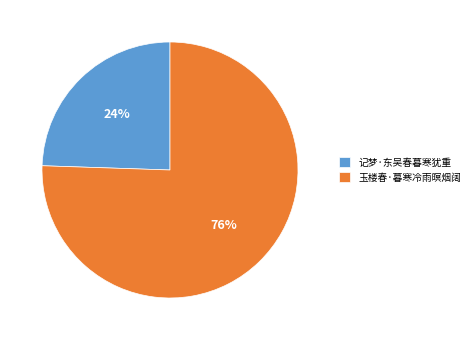

What is the ratio of the value at 记梦·东吴春暮寒犹重 to the value at 玉楼春·暮寒冷雨暝烟阔?

0.3